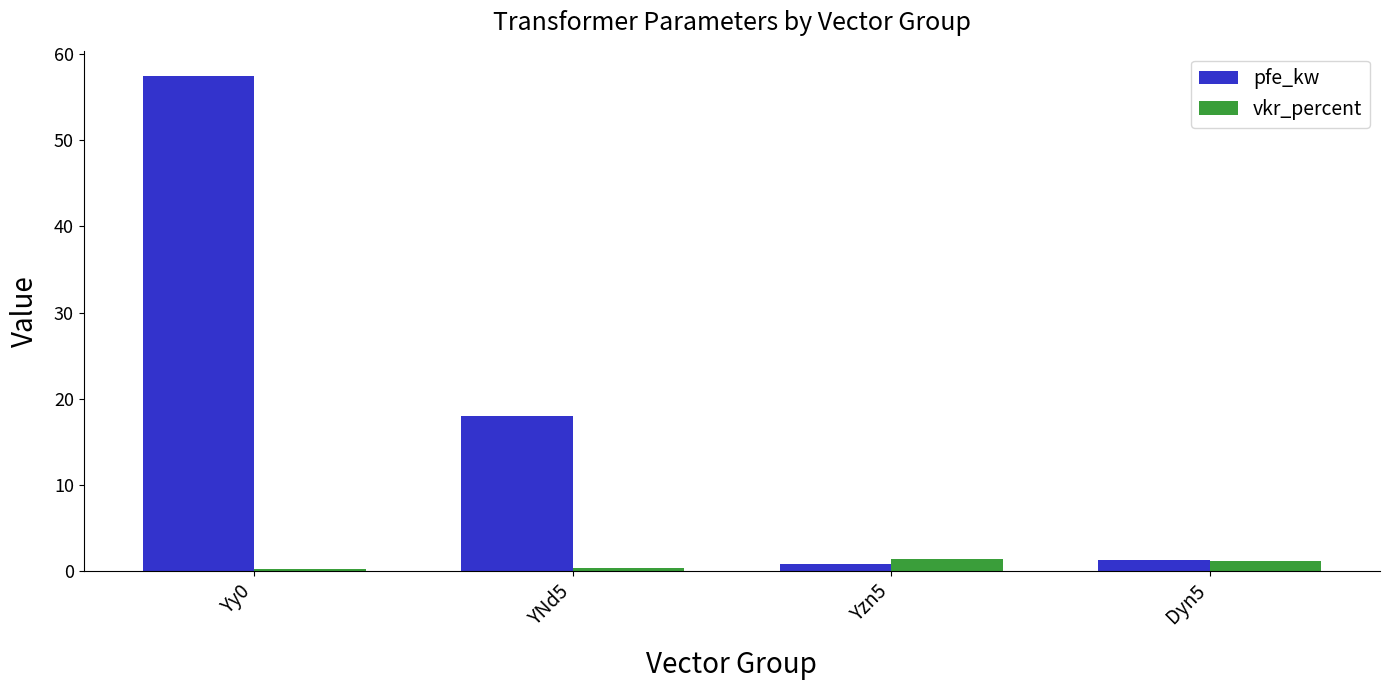

Rank the series by their average value, from highest to lowest.

pfe_kw, vkr_percent